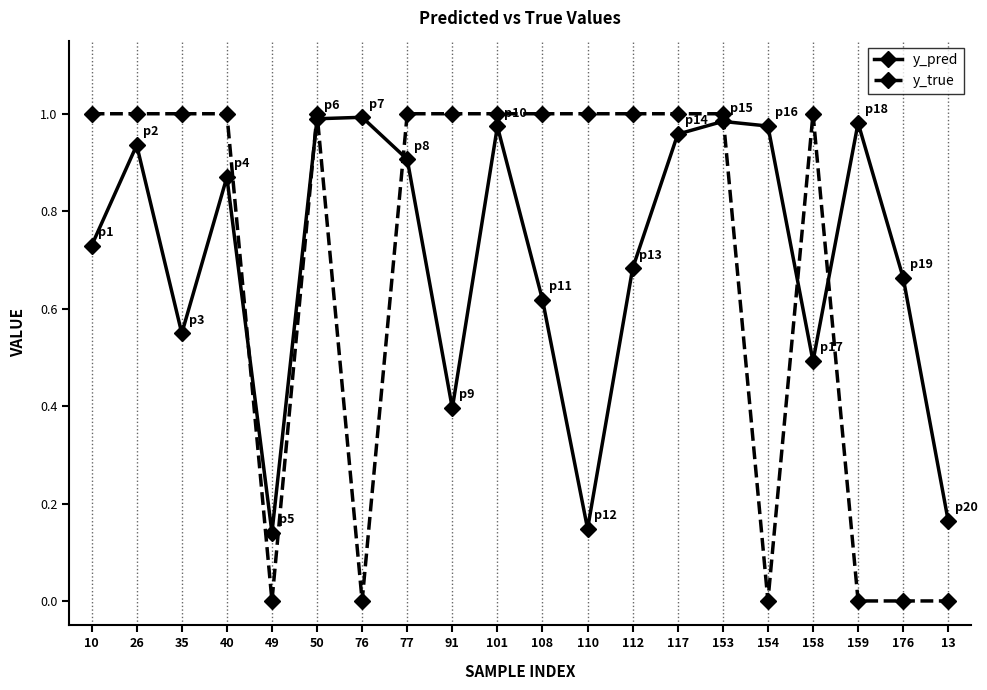

Which series has the widest spread of values?

y_true